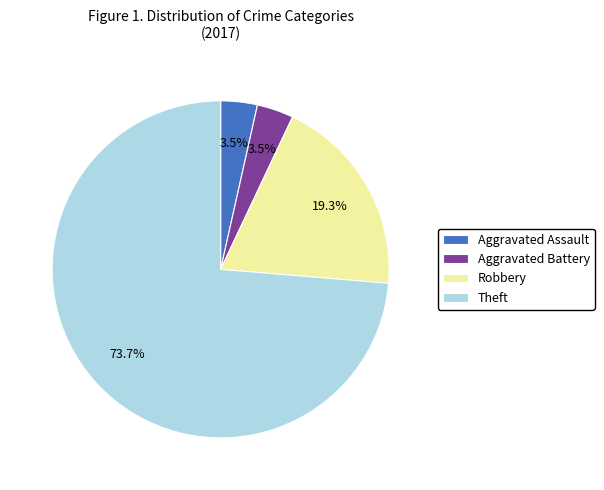

Approximately how many times larger is the value at Robbery compared to Theft?

0.3